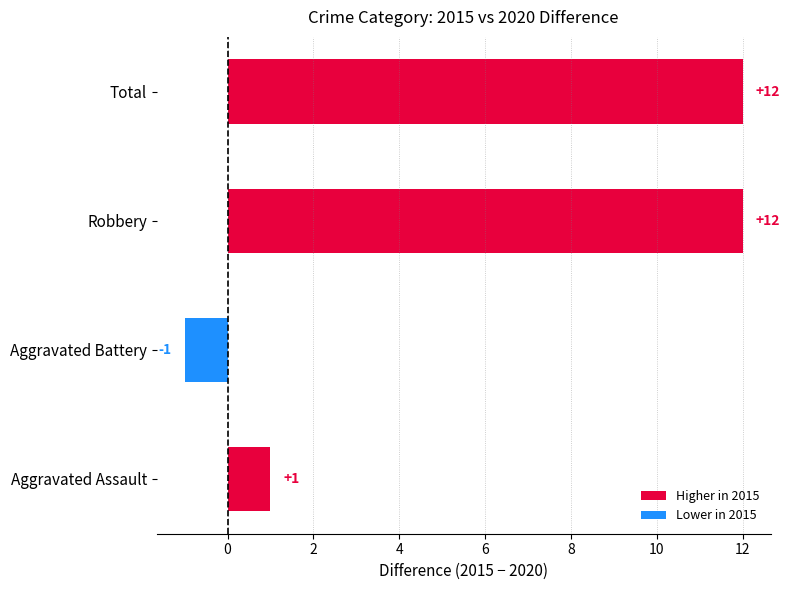

Reading top to bottom, extract all data points from this chart.

Total=12	Robbery=12	Aggravated Battery=-1	Aggravated Assault=1